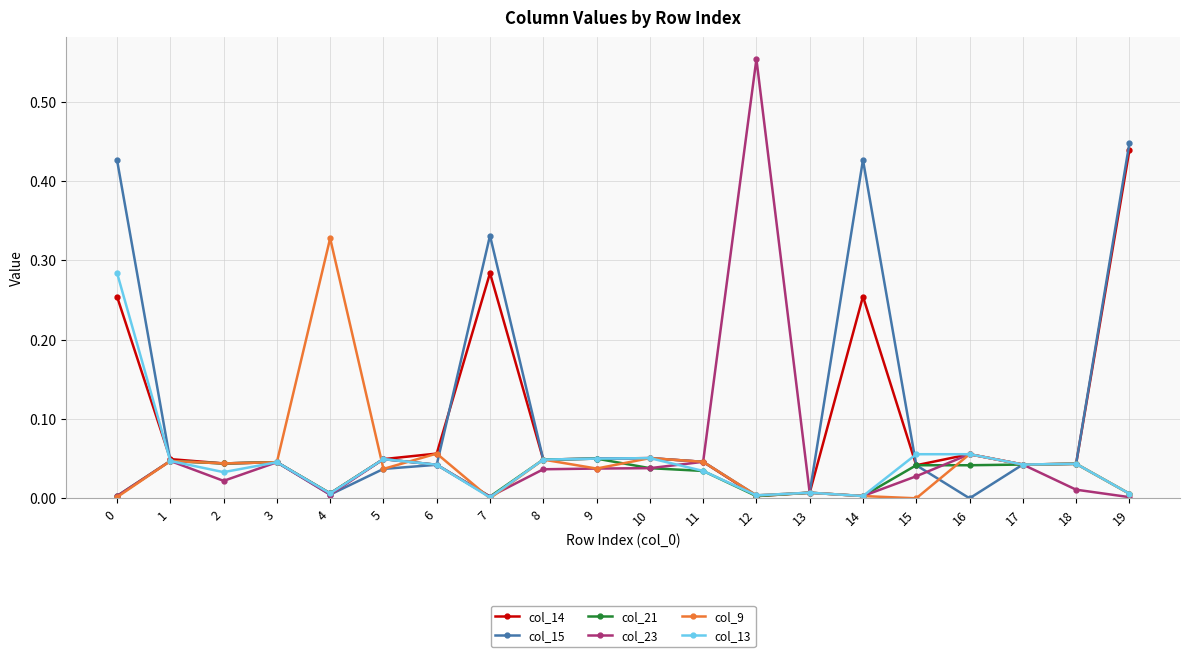

How many data points does each series have?

20